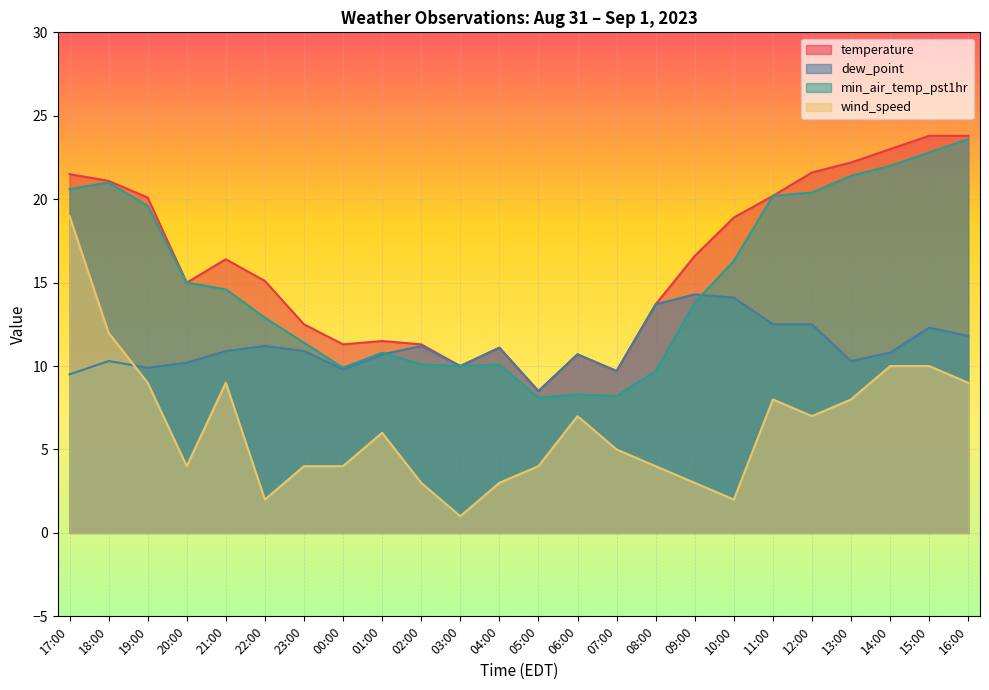

True or false: wind_speed has a value of 1.6 at 13:00.

False